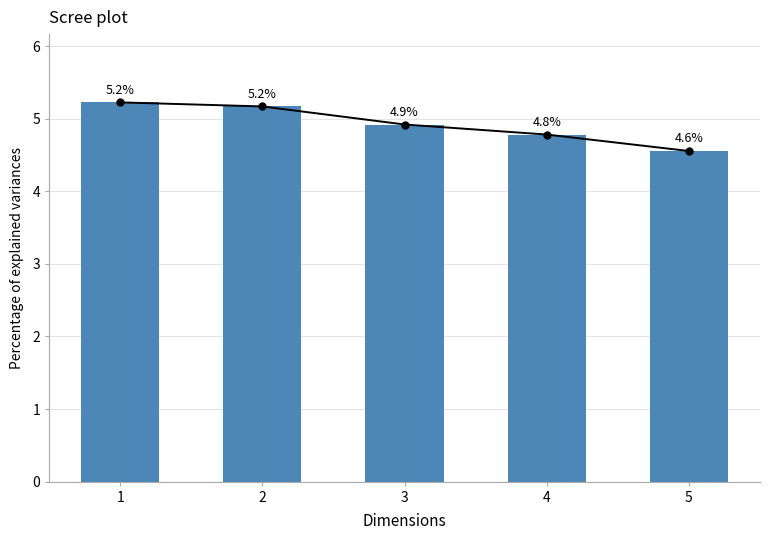

At which label is the value closest to 4?

5